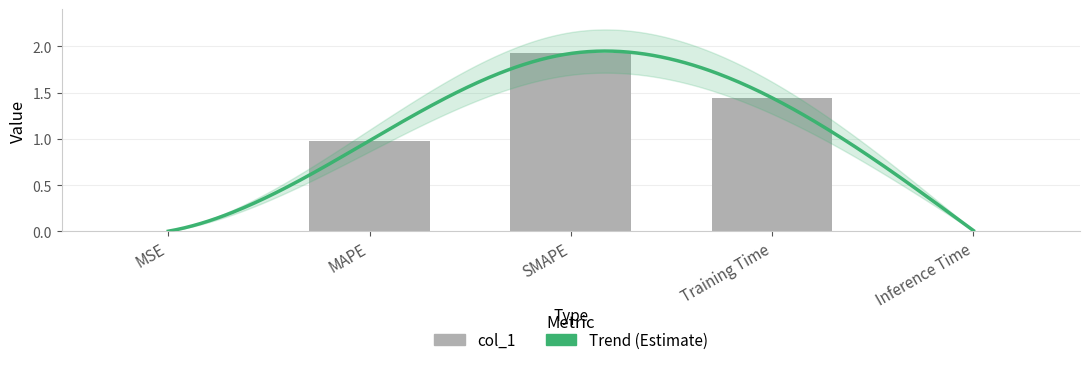

What is the difference between the values at SMAPE and MSE?

1.9